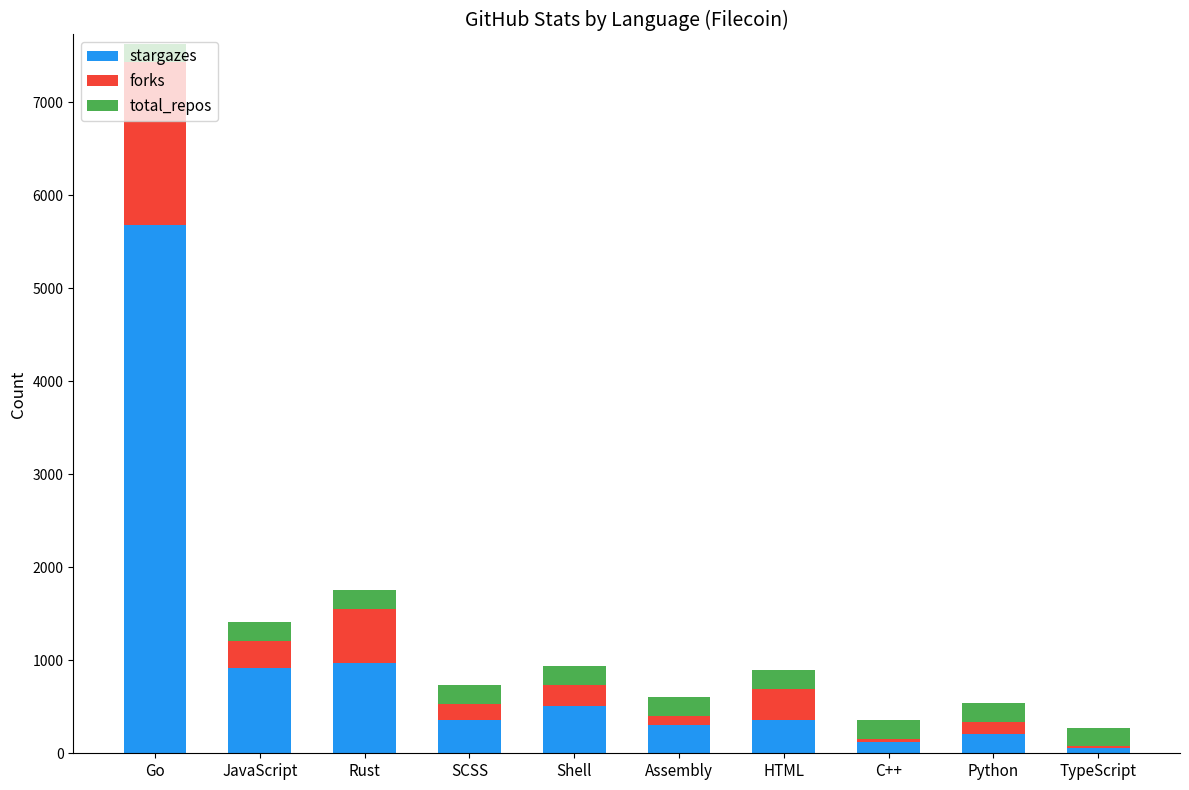

At which category is the sum across all series the highest?

Go